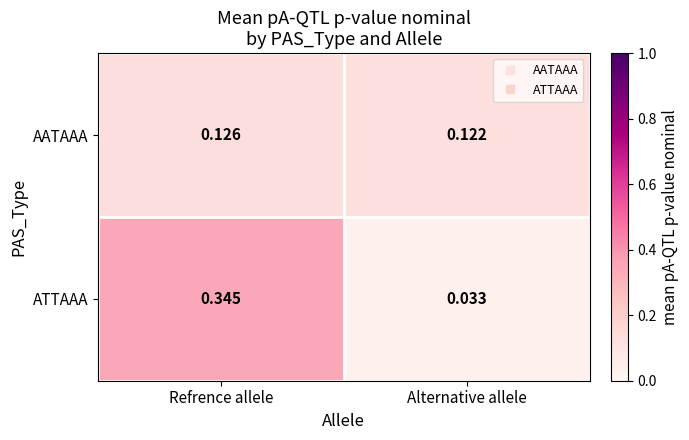

Between Refrence allele and Alternative allele, which series saw the biggest shift?

ATTAAA